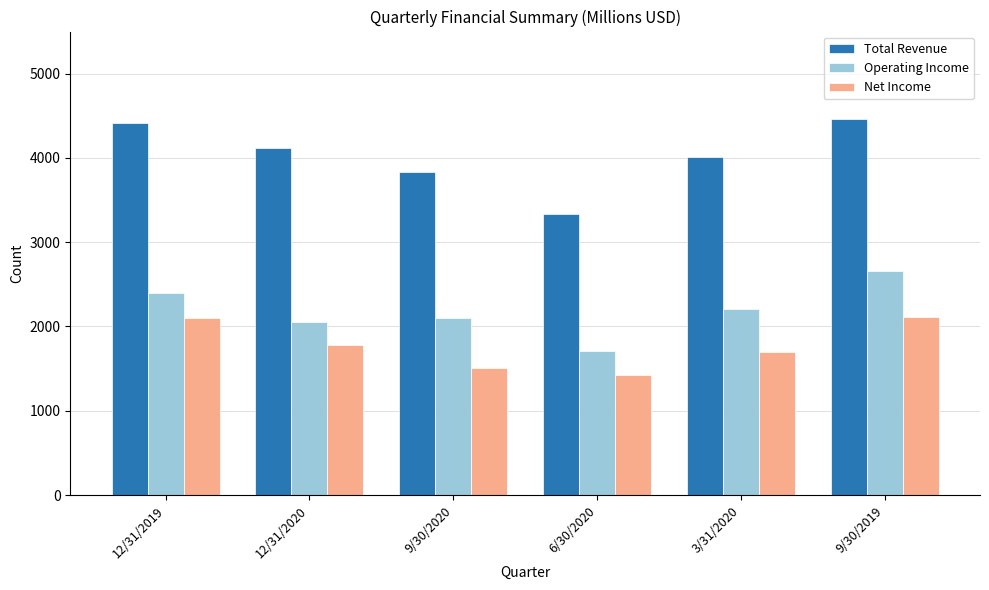

How many bars are there in each group?

3